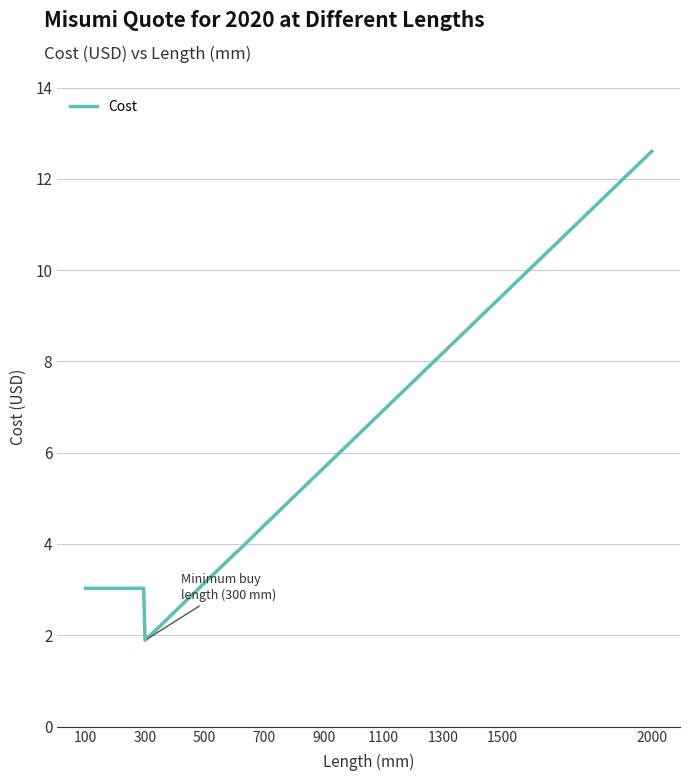

What is the greatest value displayed?

12.6